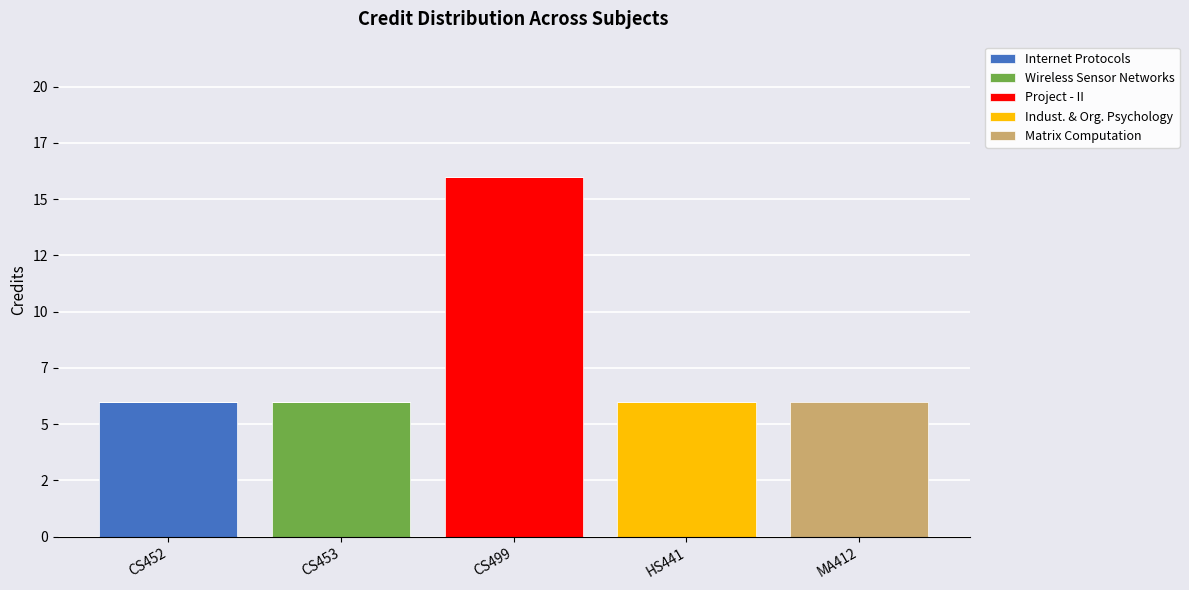

What is the label of the 5th bar from the right?

CS452